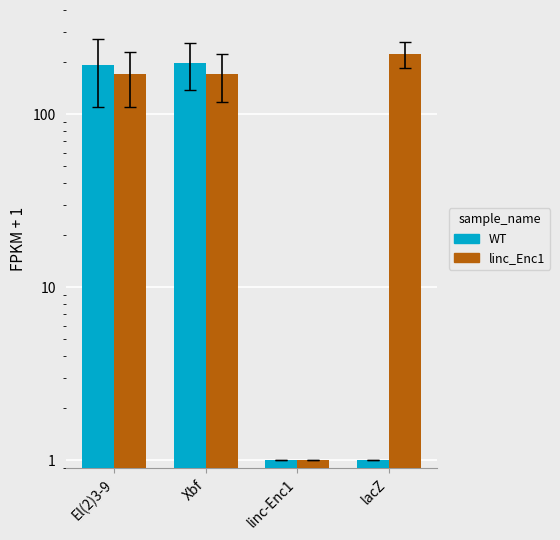

List the series in order of their peak value, highest first.

linc_Enc1, WT